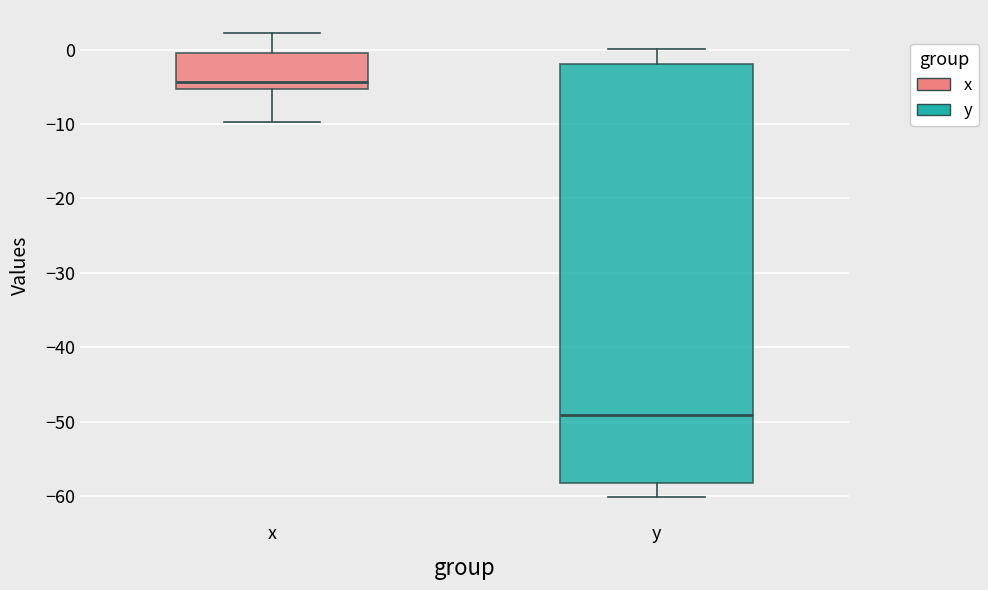

Which box's median line is the highest?

x